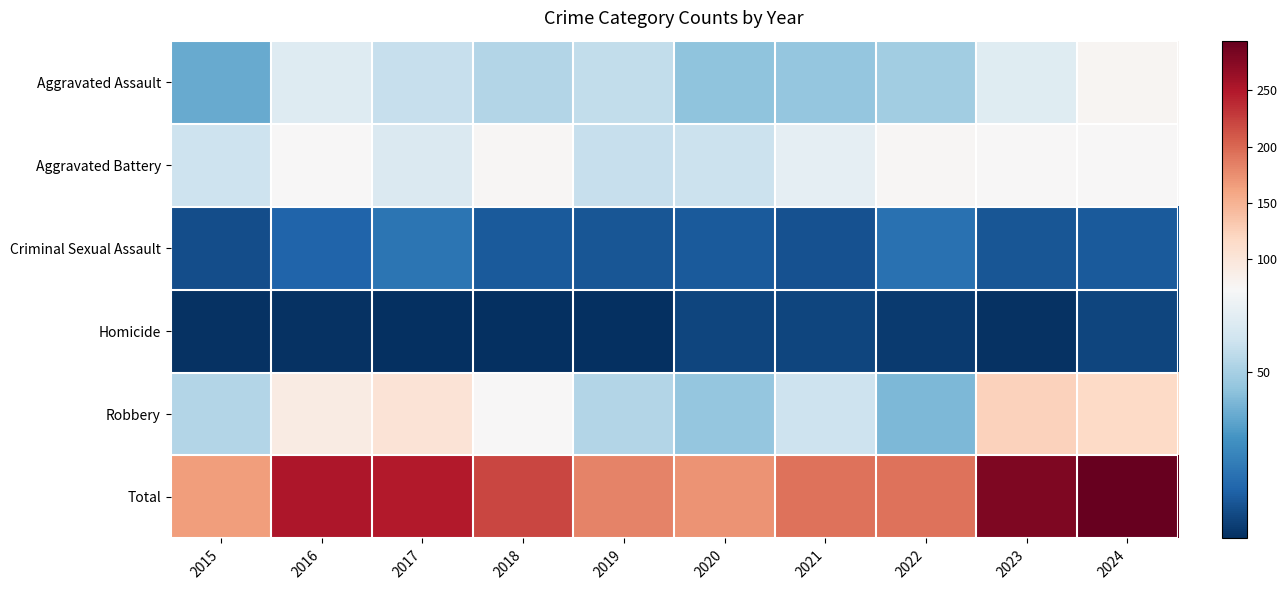

Reading right to left, list all the values displayed in this chart.

Aggravated Assault: 2024=78	2023=65	2022=49	2021=46	2020=45	2019=56	2018=53	2017=57	2016=64	2015=38
Aggravated Battery: 2024=75	2023=74	2022=76	2021=67	2020=58	2019=57	2018=76	2017=63	2016=75	2015=59
Criminal Sexual Assault: 2024=14	2023=13	2022=21	2021=12	2020=14	2019=13	2018=14	2017=22	2016=17	2015=11
Homicide: 2024=9	2023=4	2022=6	2021=9	2020=9	2019=3	2018=3	2017=3	2016=4	2015=4
Robbery: 2024=118	2023=124	2022=42	2021=59	2020=46	2019=53	2018=74	2017=103	2016=92	2015=53
Total: 2024=294	2023=280	2022=194	2021=193	2020=172	2019=182	2018=220	2017=248	2016=252	2015=165